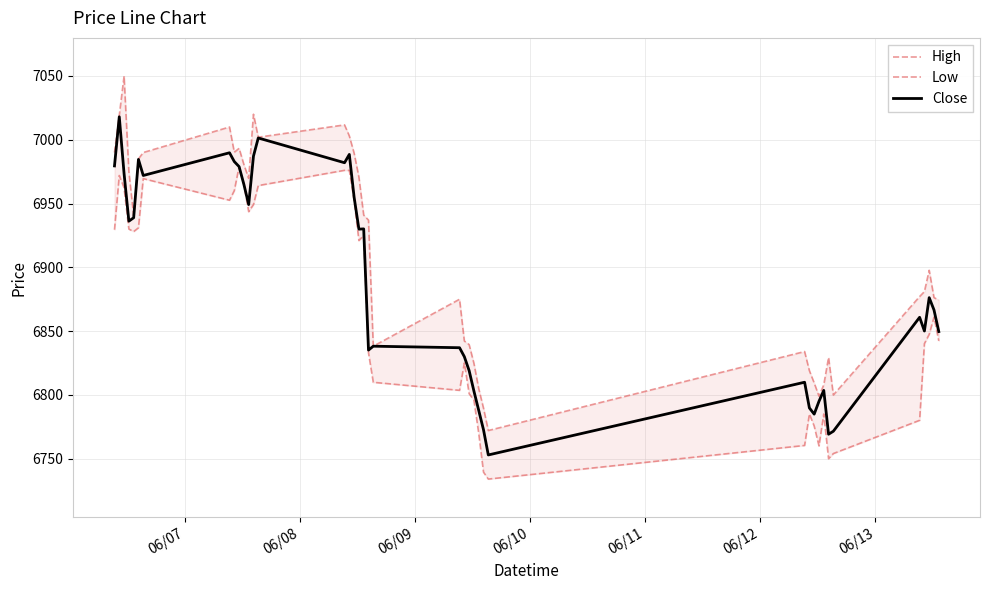

How many interior local peaks does the Low series have?

9